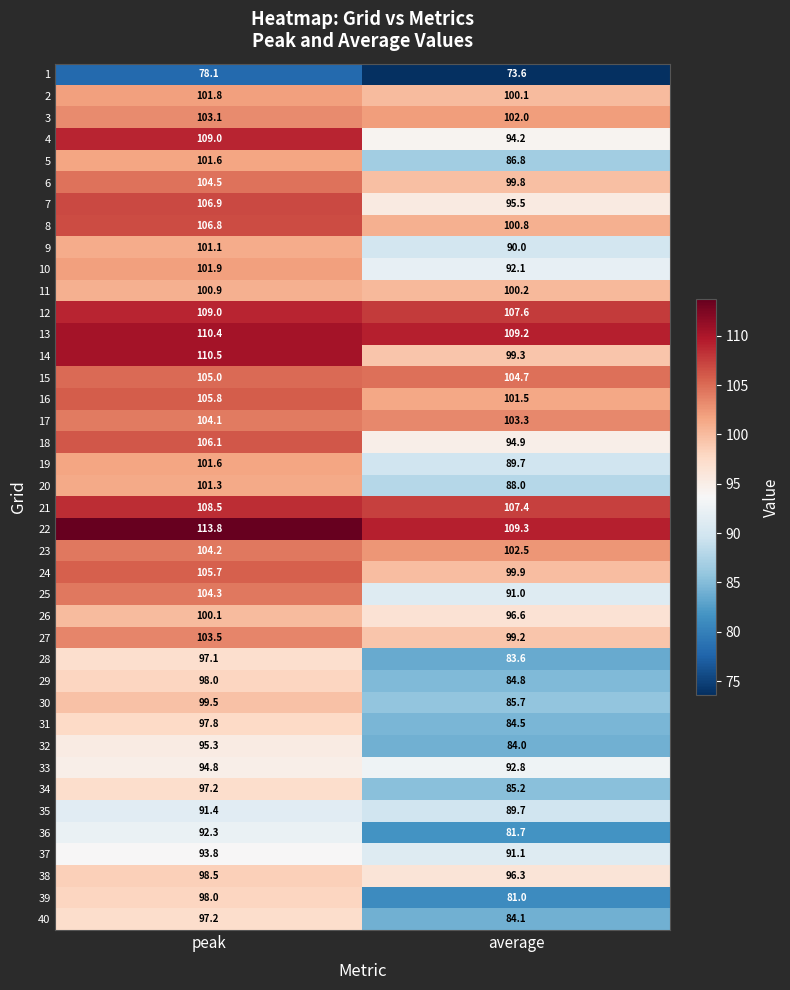

Which series has the widest spread of values?

39